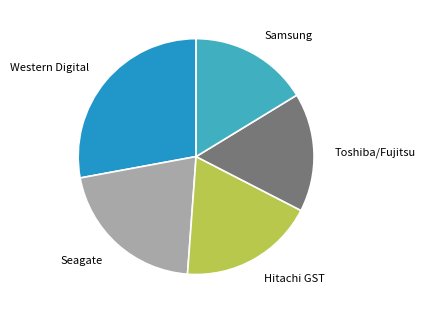

Does Seagate account for over 50% of the chart?

No